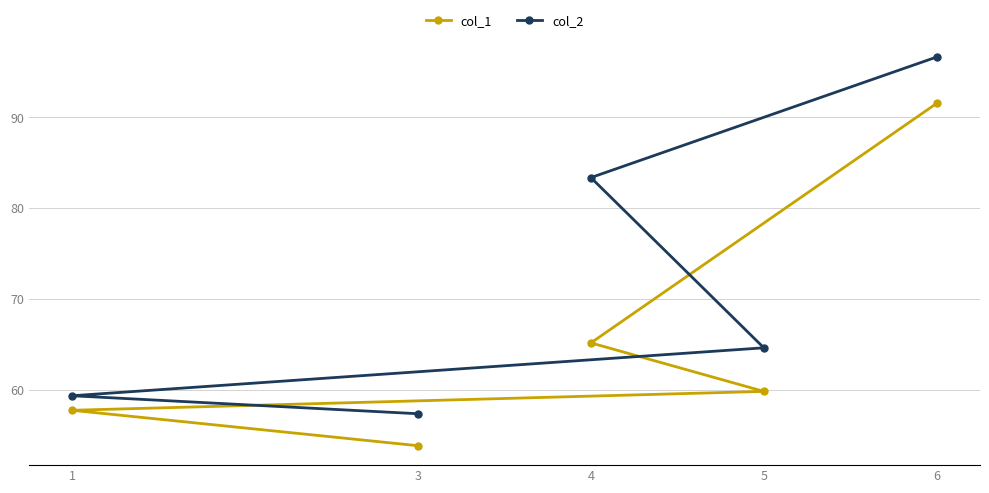

At which label does col_1 first exceed 59?

4